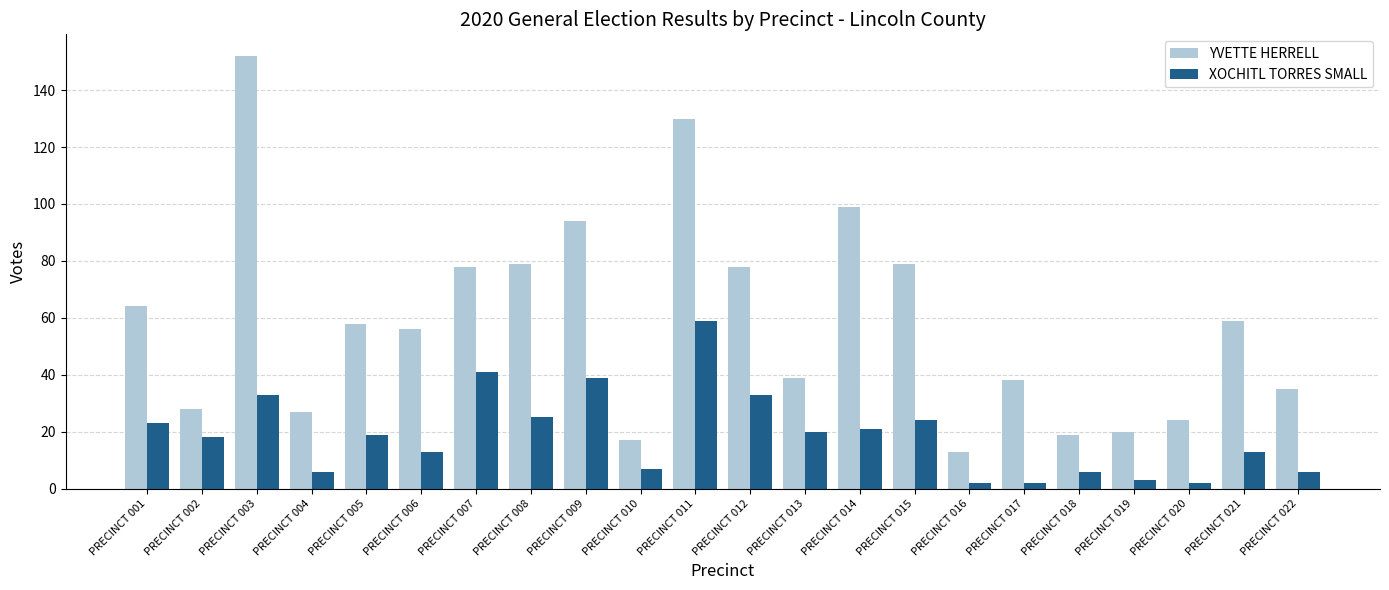

What is the value of the YVETTE HERRELL bar at the 3rd from the left?

152